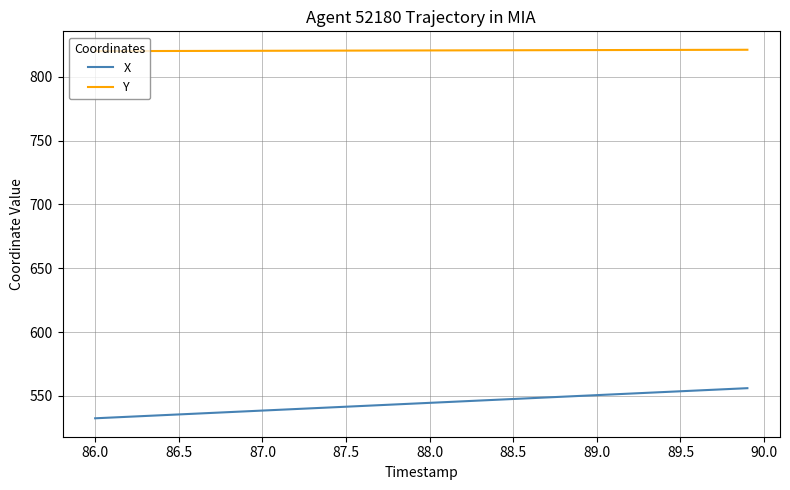

List the series in order of their peak value, lowest first.

X, Y